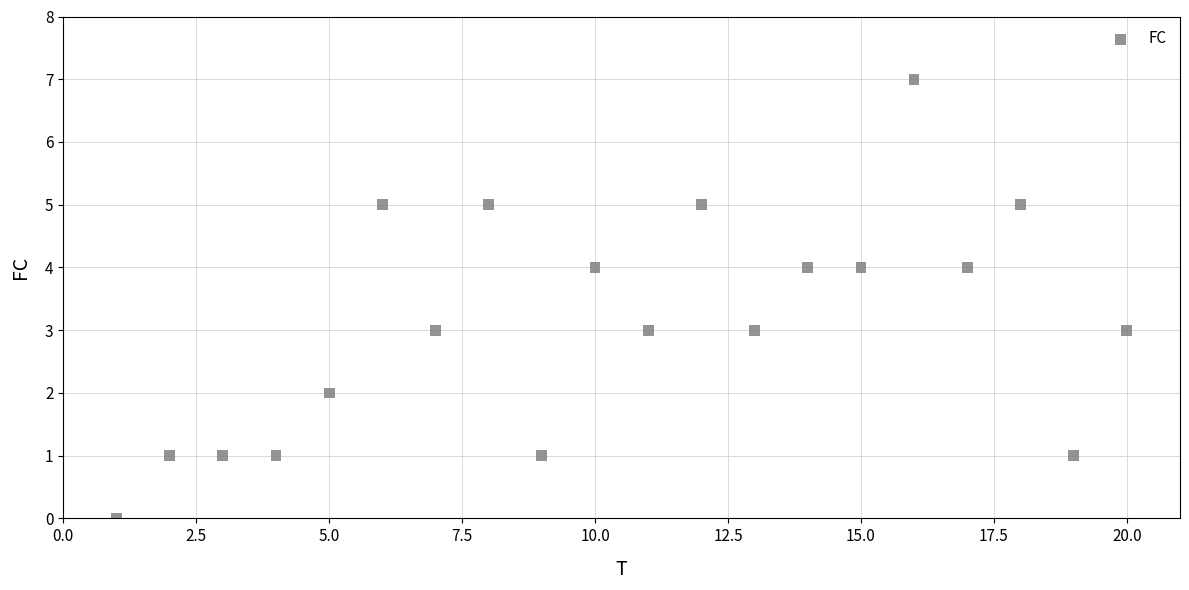

What is the range of Y values (max minus min)?

7